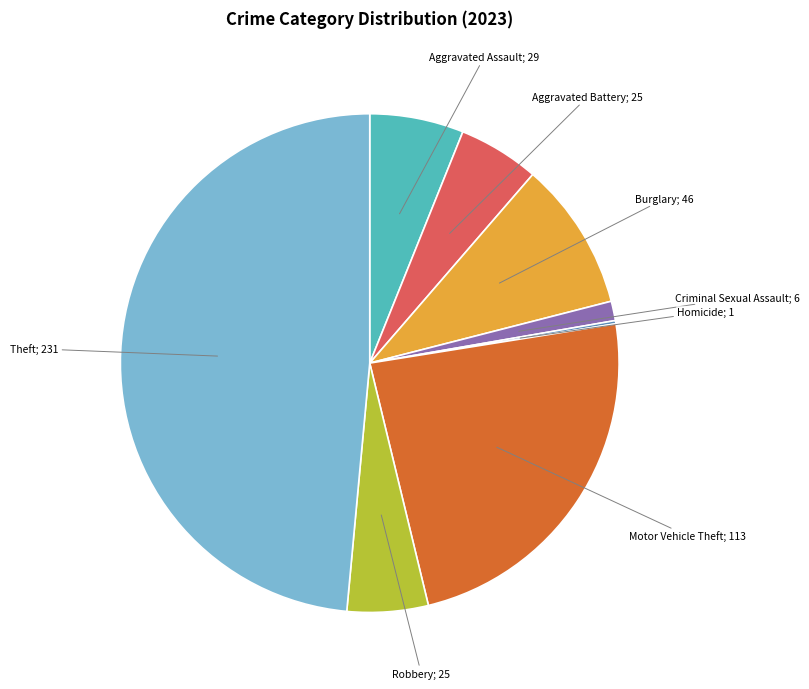

Is there a majority slice in this chart?

No